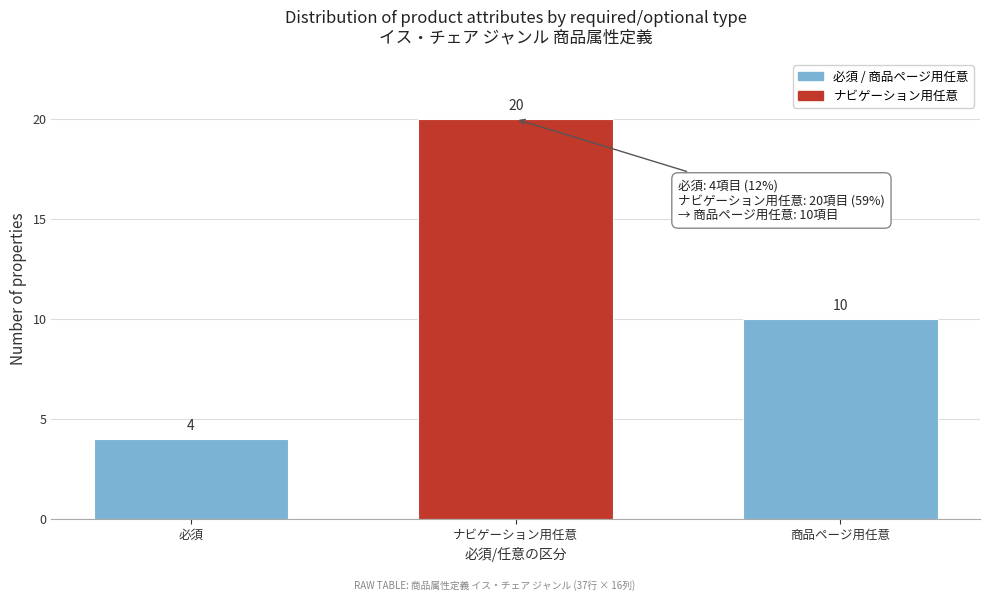

Reading left to right, transcribe all the data shown in this chart.

4	20	10